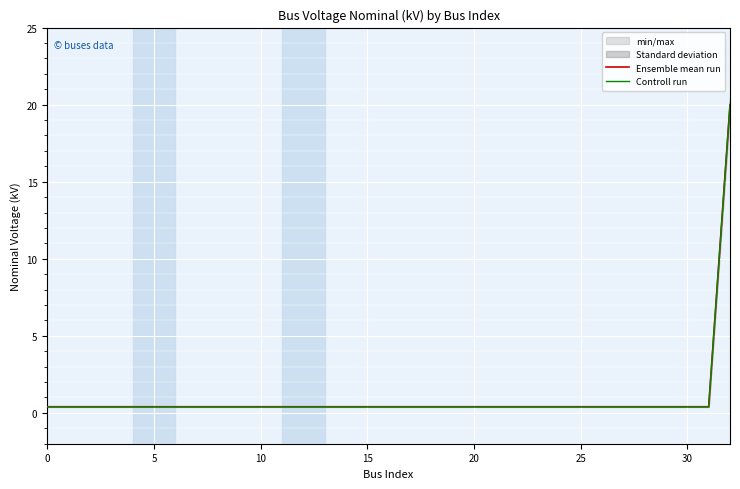

True or false: Controll run has more than 2 points higher than both neighbors.

False